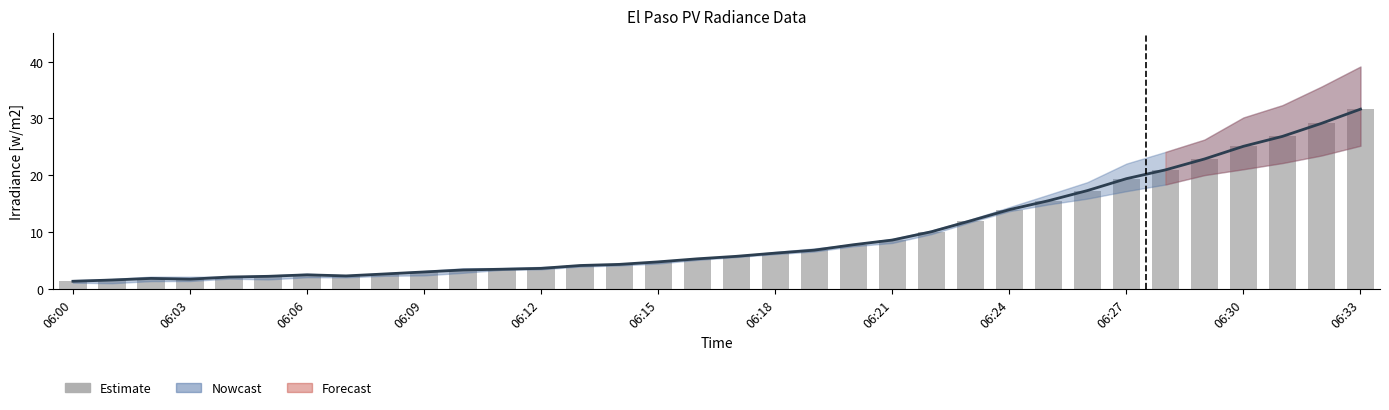

What is the label of the 15th bar from the right?

19